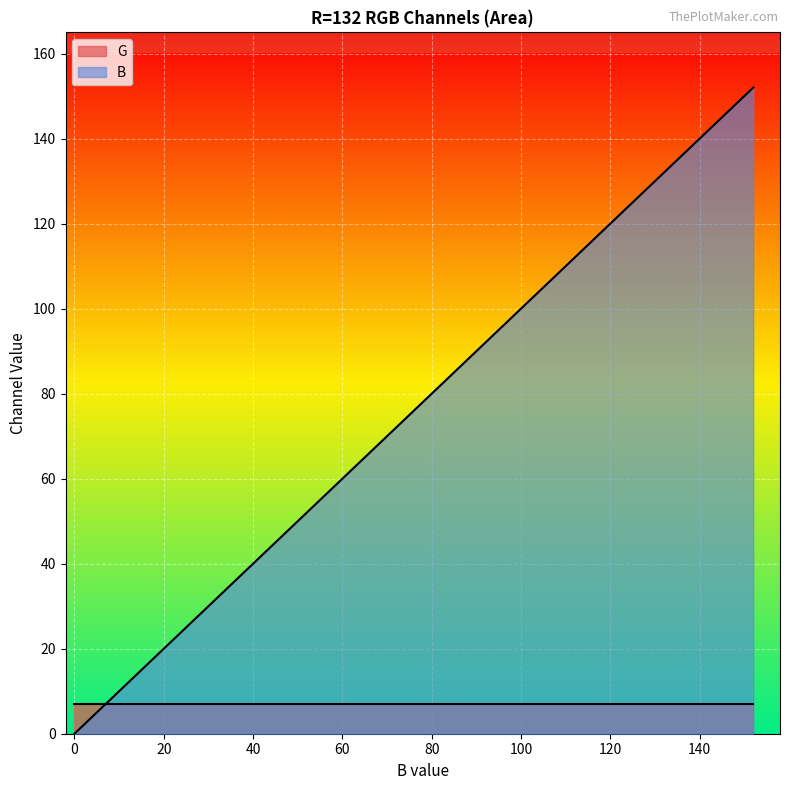

Reading right to left, extract all data points from this chart.

152	144	136	128	120	112	104	96	88	80	72	64	56	48	40	32	24	16	8	0